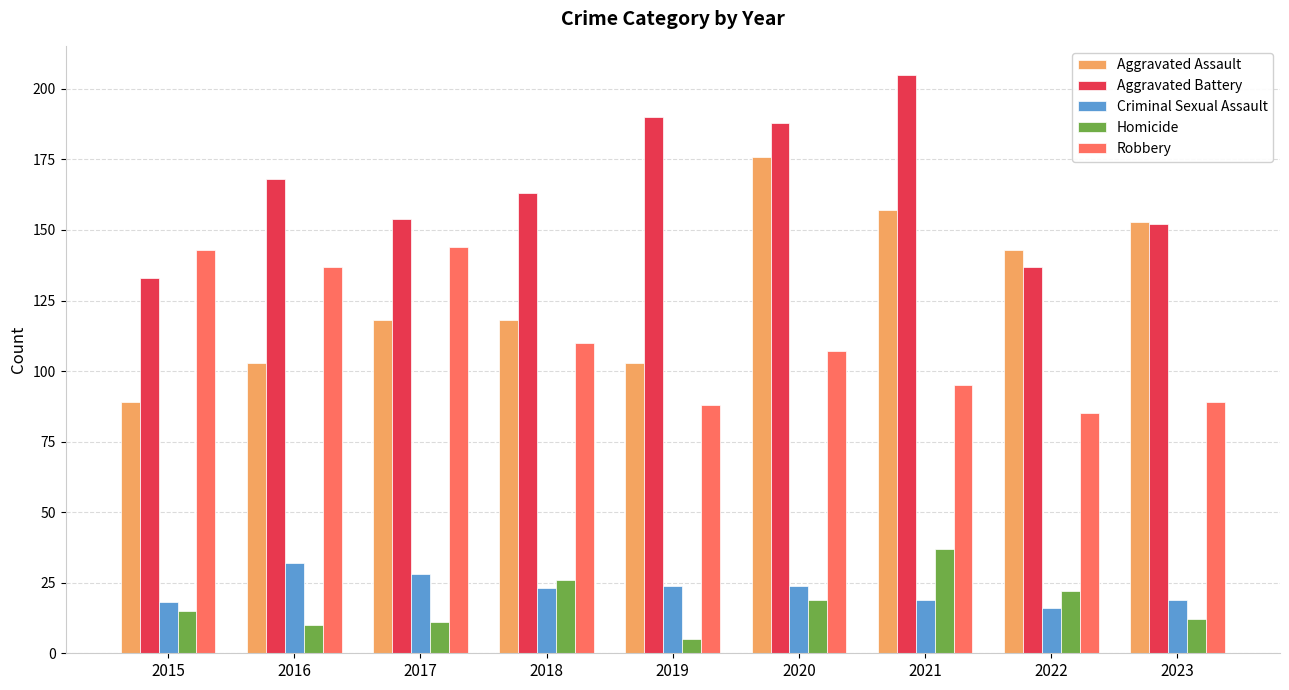

What is the value of the Aggravated Assault bar at the 4th from the left?

118